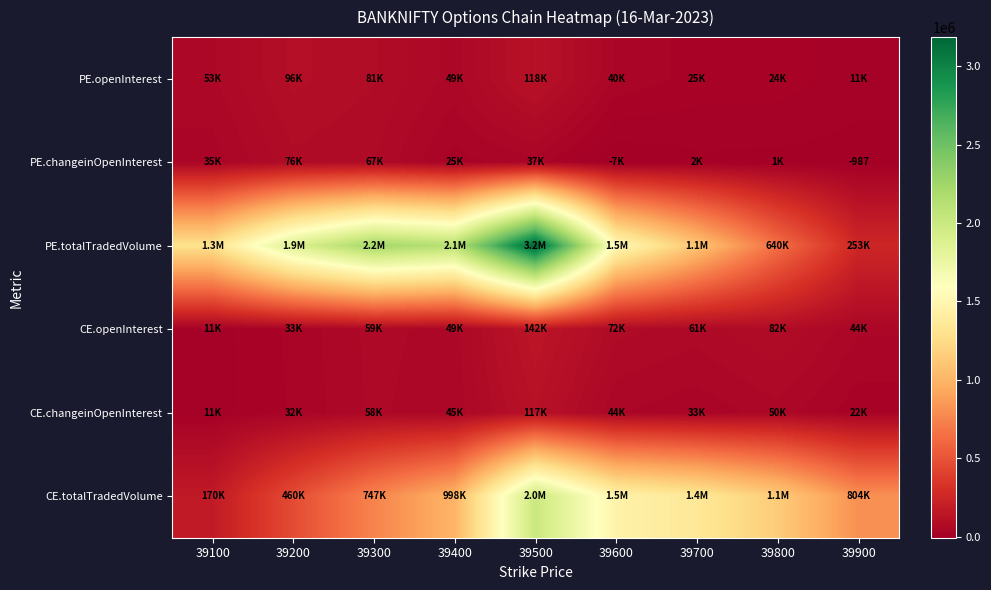

At which category does the chart reach its minimum across all series?

39600